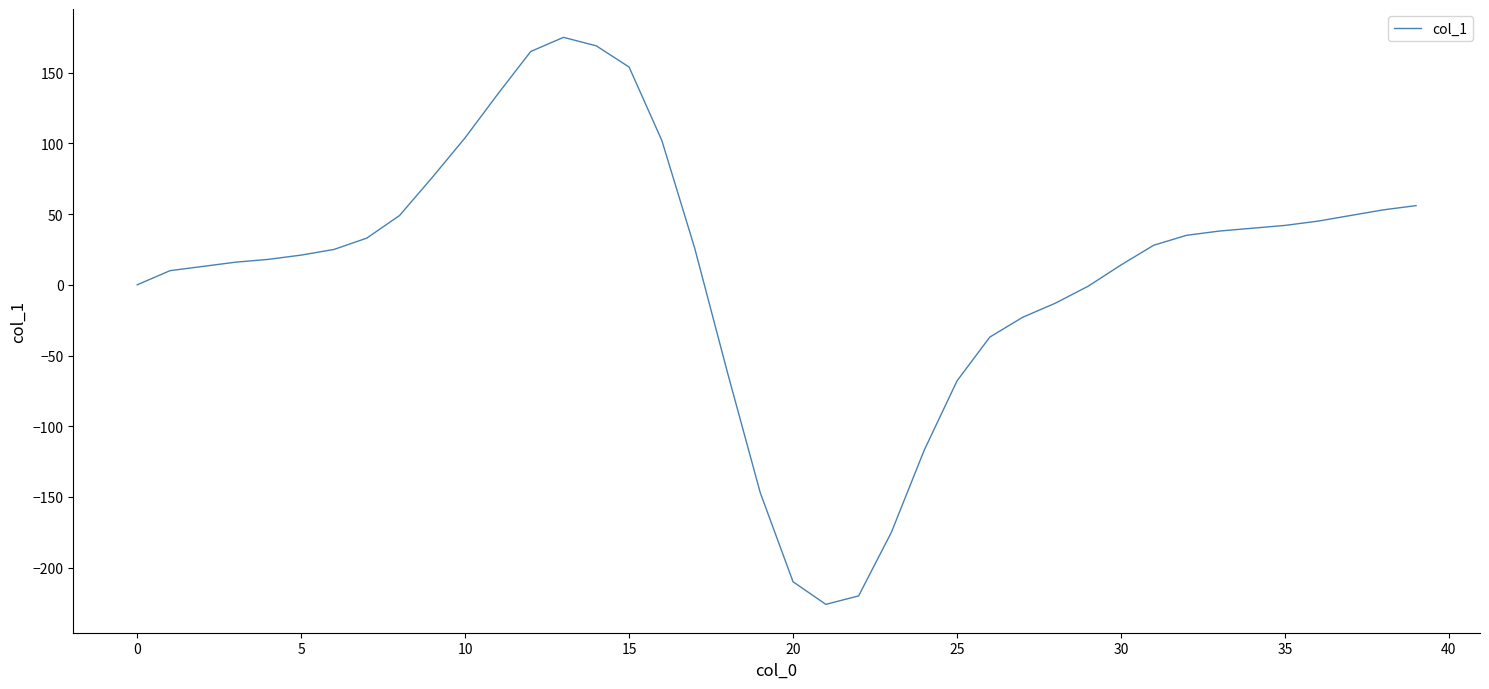

What is the difference between the maximum and minimum values?

401